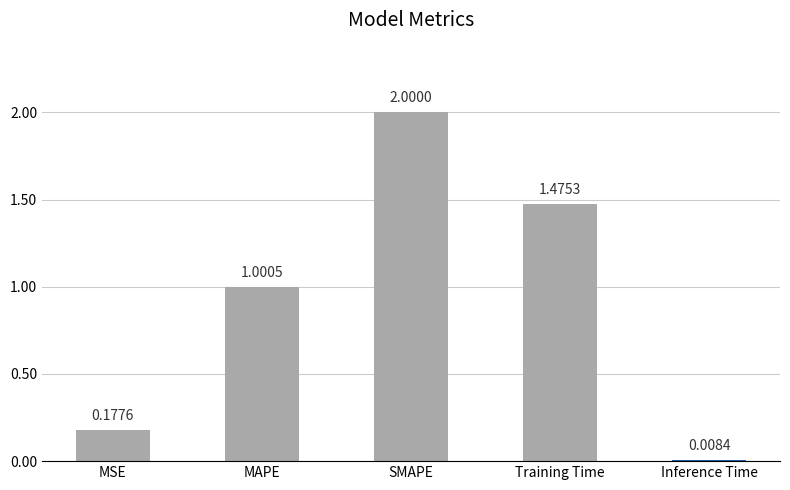

Which category has the highest value across all series?

SMAPE